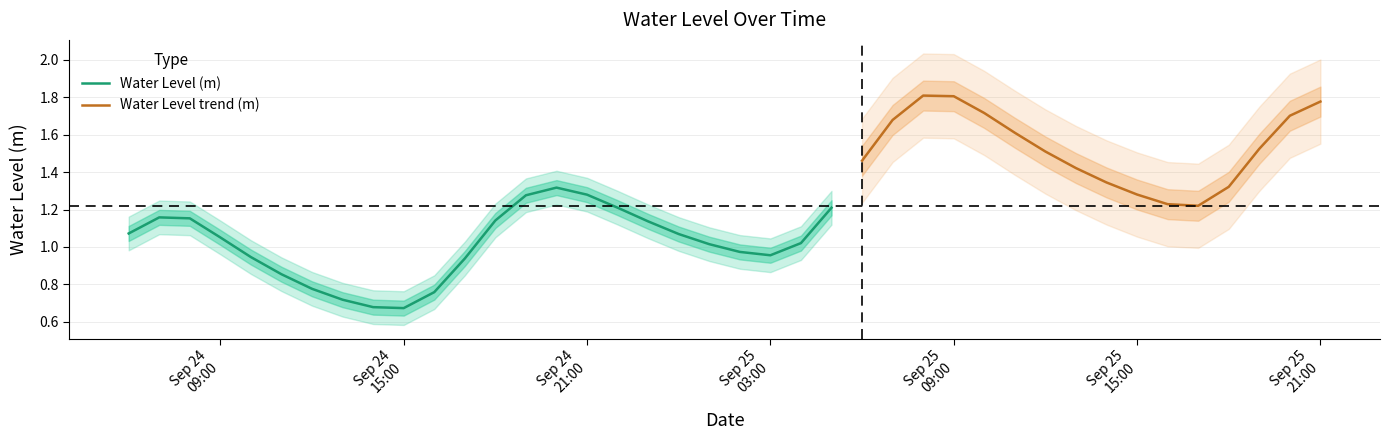

How many categories are shown in the chart?

40